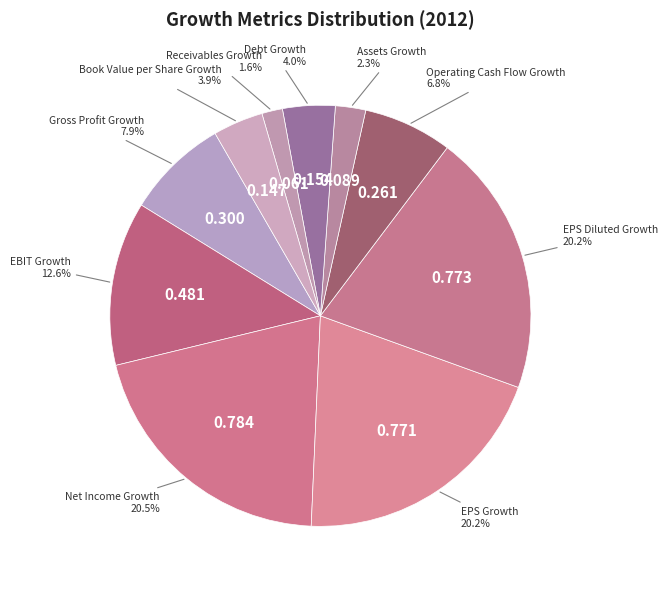

How many slices are in this pie chart?

10